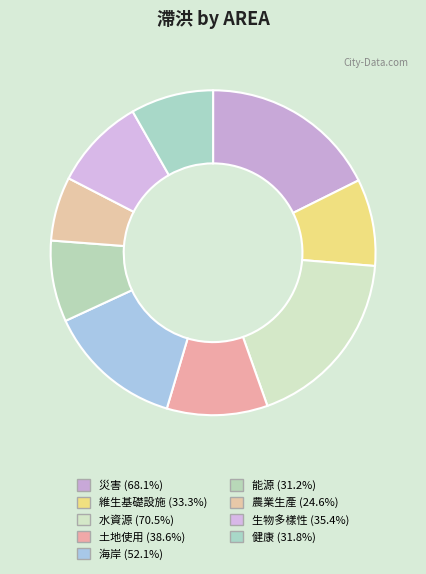

Does 能源 account for over 50% of the chart?

No